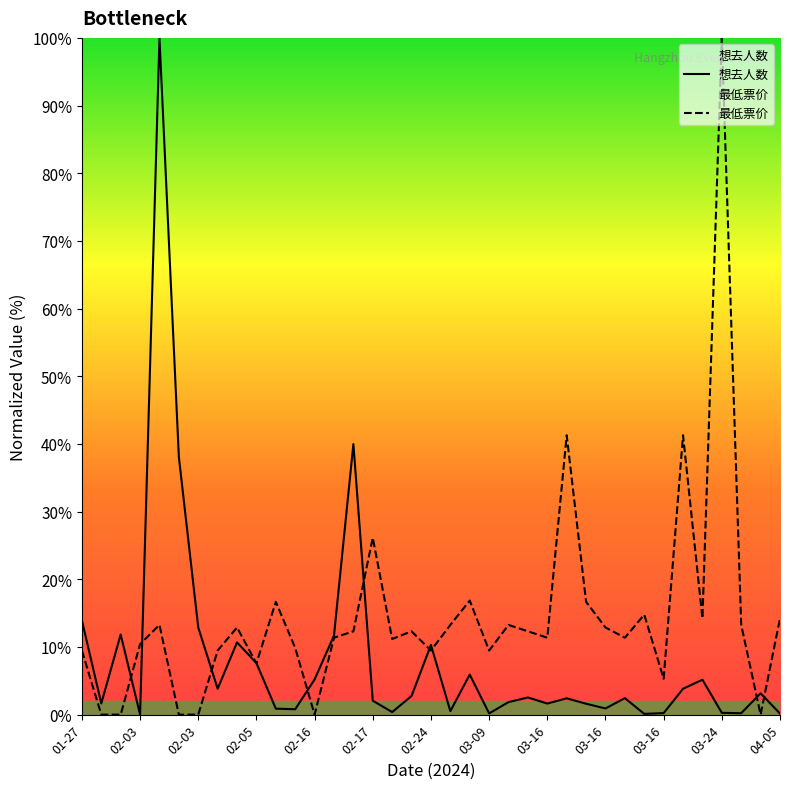

What is the maximum value for 最低票价?

100.0